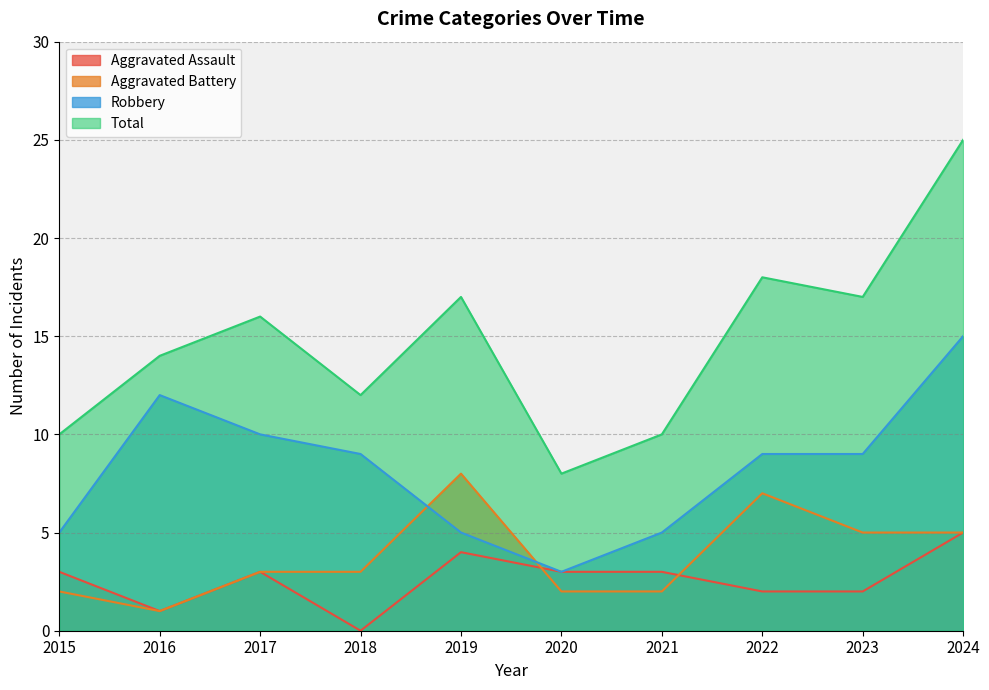

Which category has the lowest value in the Total series?

2020